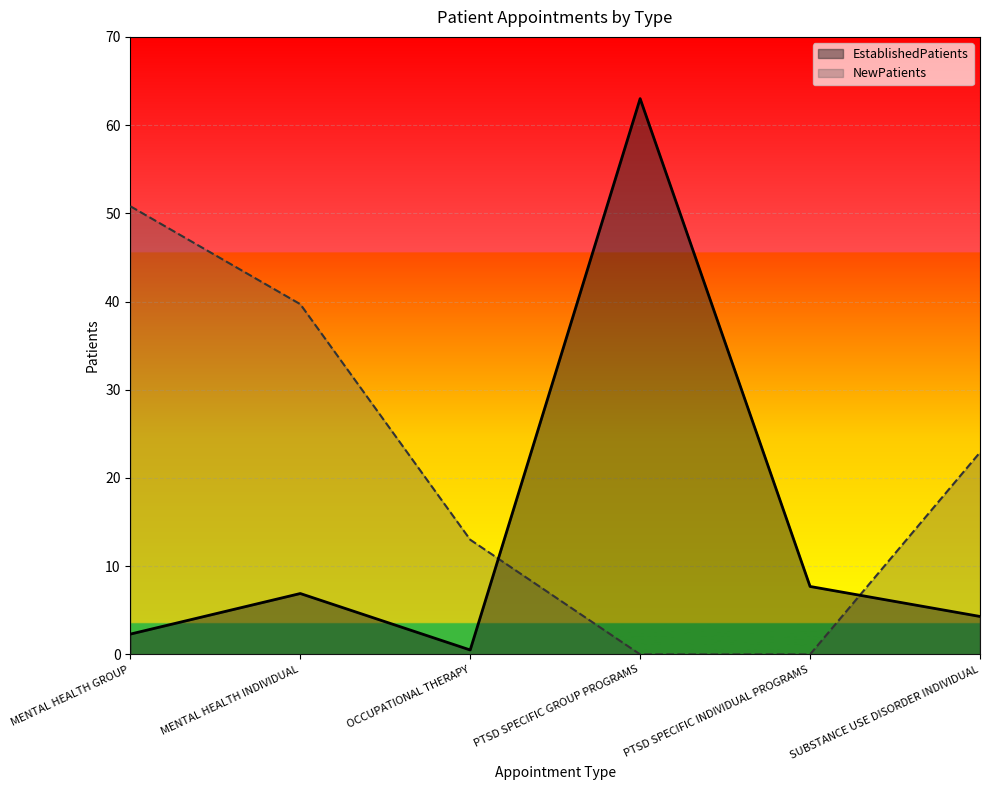

What is the difference between the highest and lowest values at OCCUPATIONAL THERAPY?

12.5